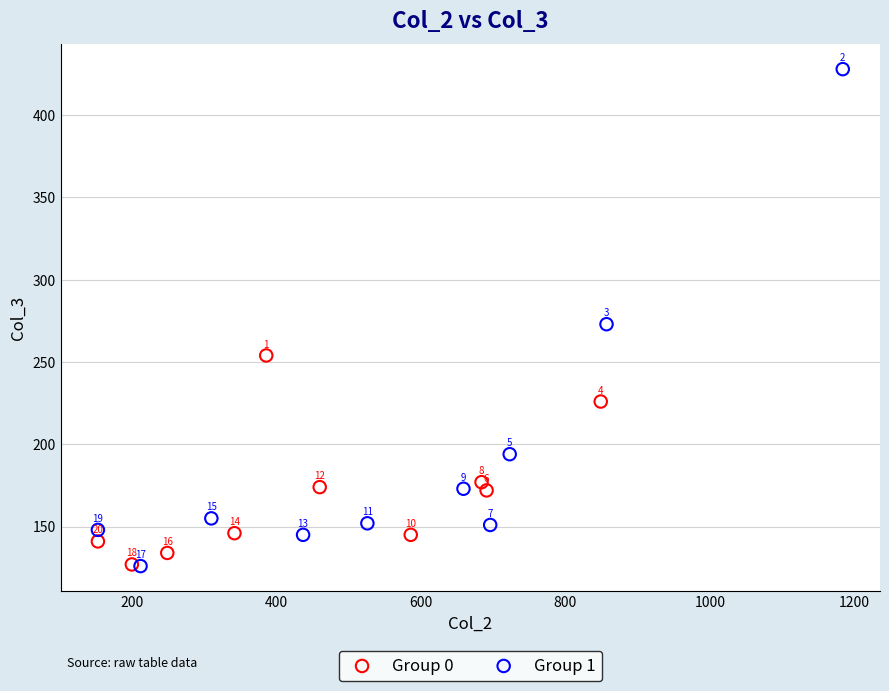

Which series contains the lowest Y value?

Group 1